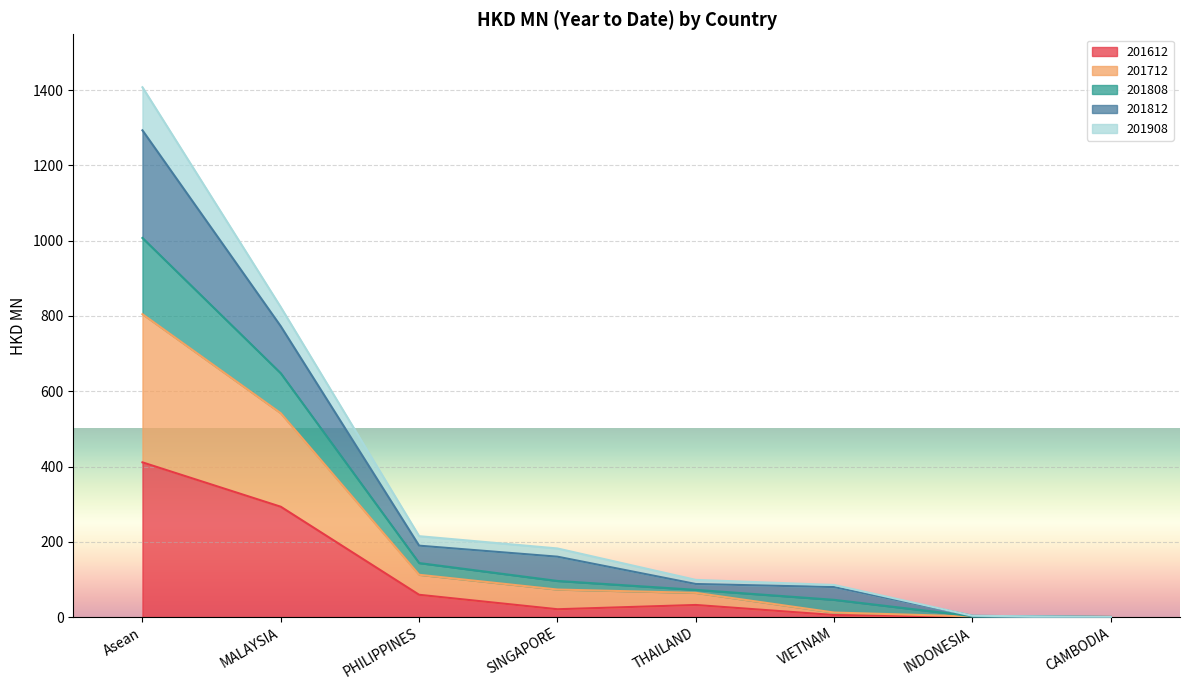

True or false: 201908 and 201712 intersect in this chart.

False